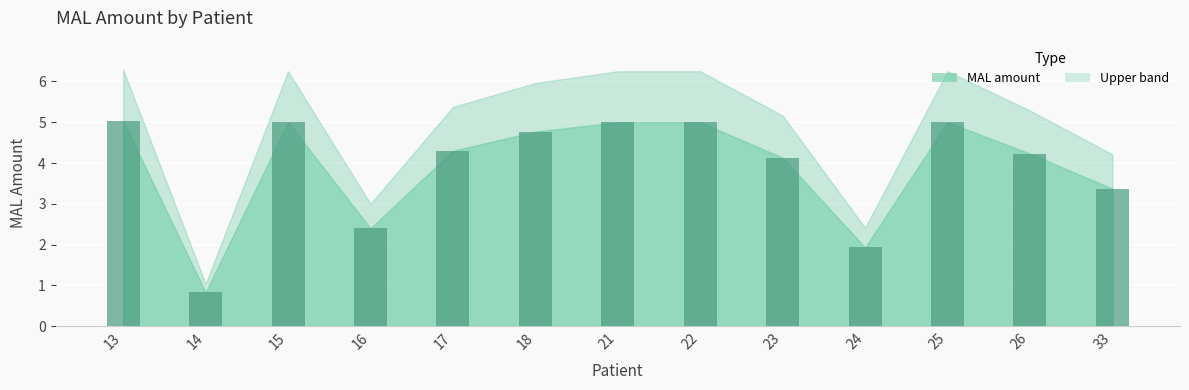

Which category has the lowest value across all series?

14